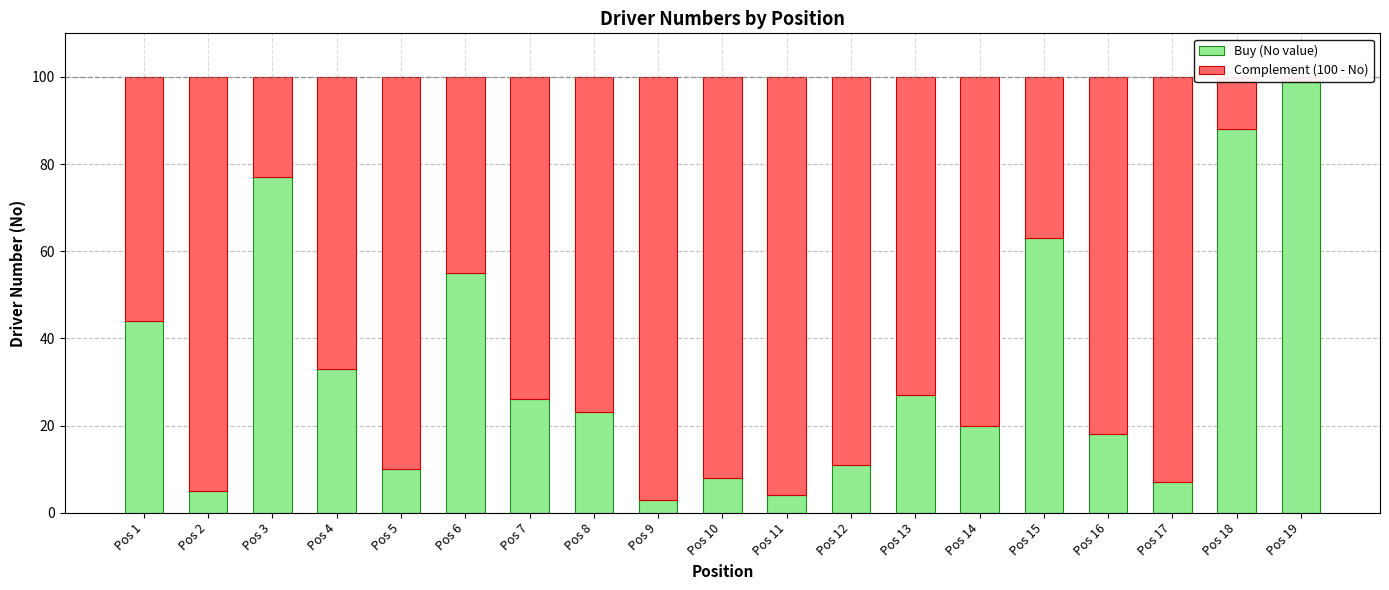

How many data points in Complement (100 - No) are less than 77?

9